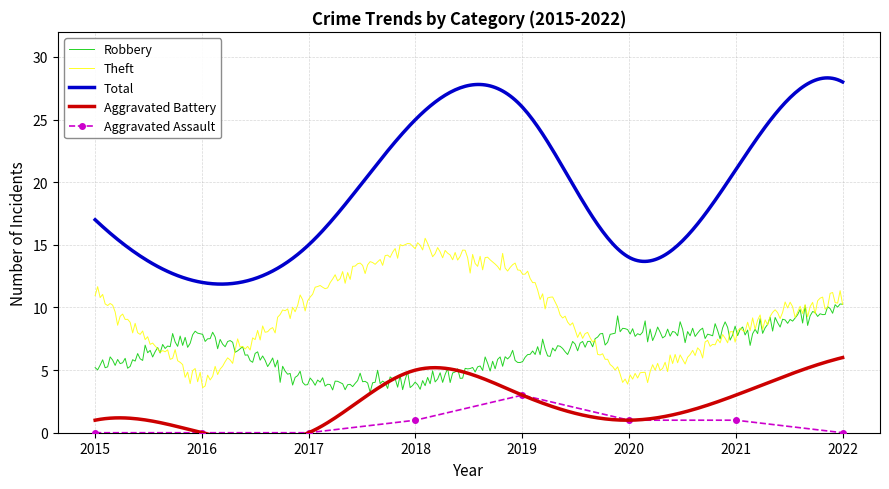

What are all the series names shown in the legend?

Robbery, Theft, Total, Aggravated Battery, Aggravated Assault